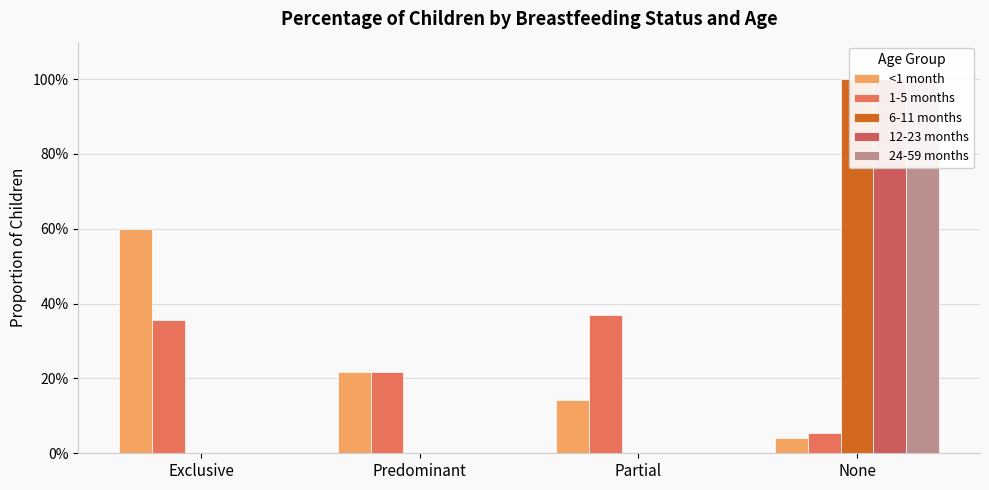

What is the total value across all series at Partial?

0.5